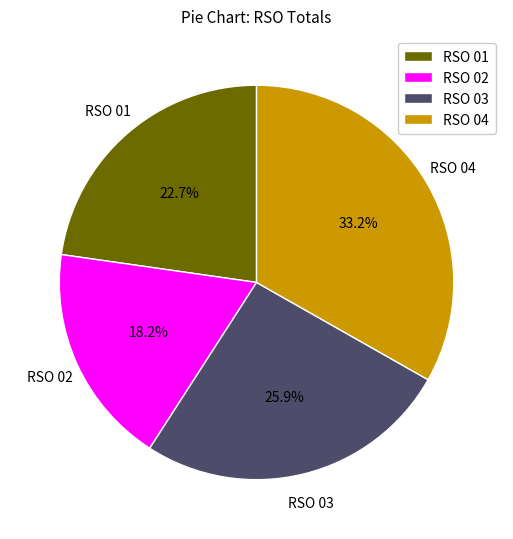

How many slices are in this pie chart?

4